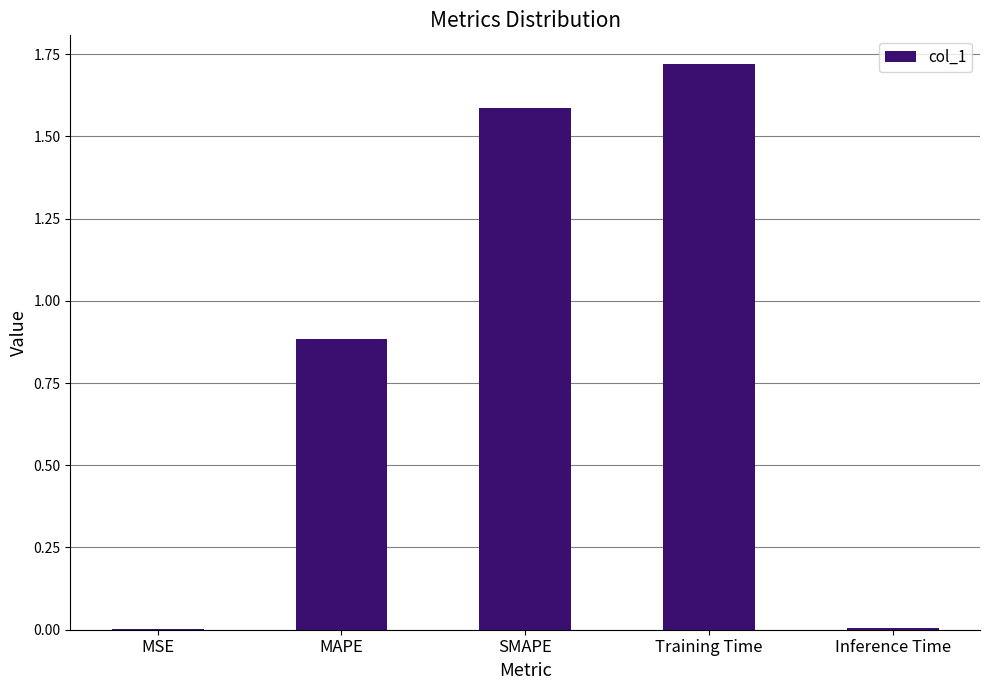

Is it true that the value at MSE is 0.0?

True